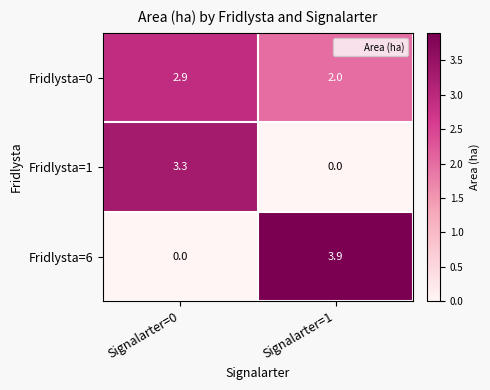

What is the sum of the Fridlysta=6 values at Signalarter=1 and Signalarter=0?

3.9